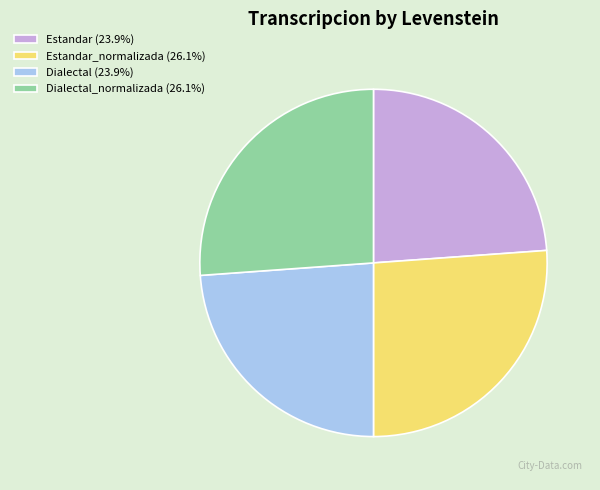

Is there any slice that represents more than half of the pie?

No